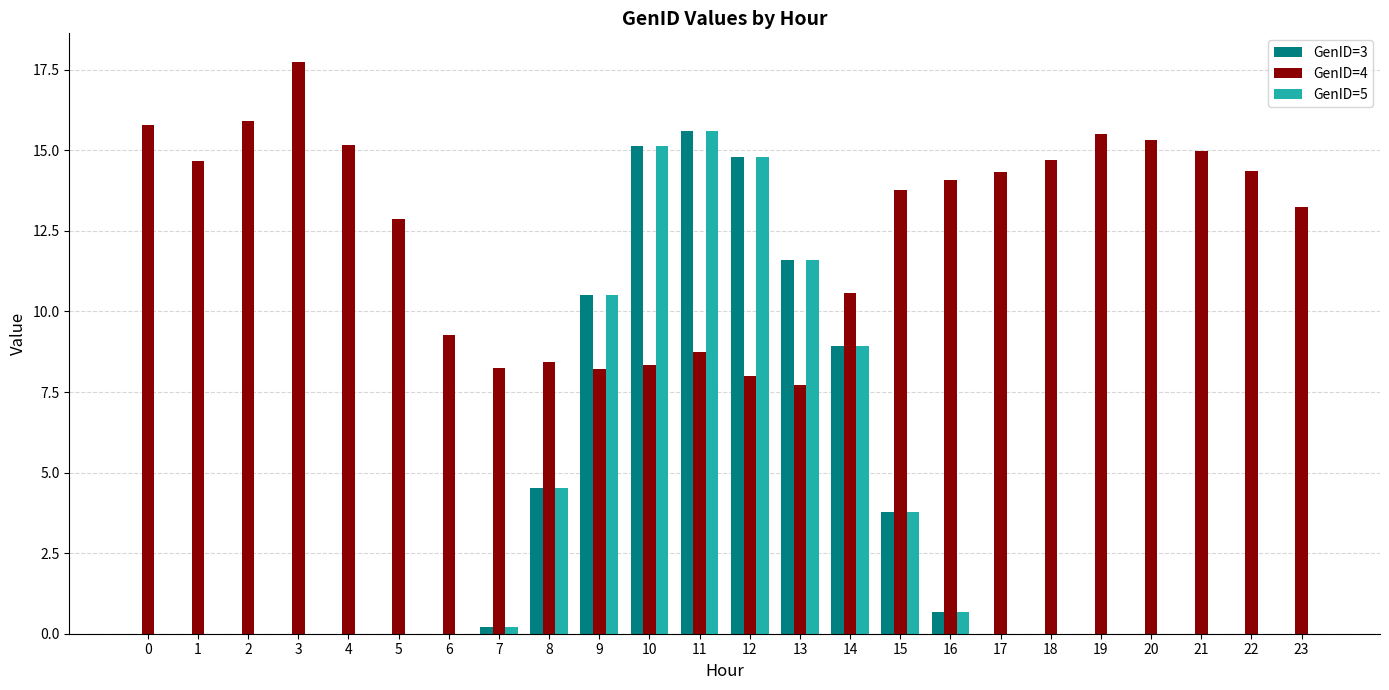

What is the sum of all GenID=5 values?

85.7